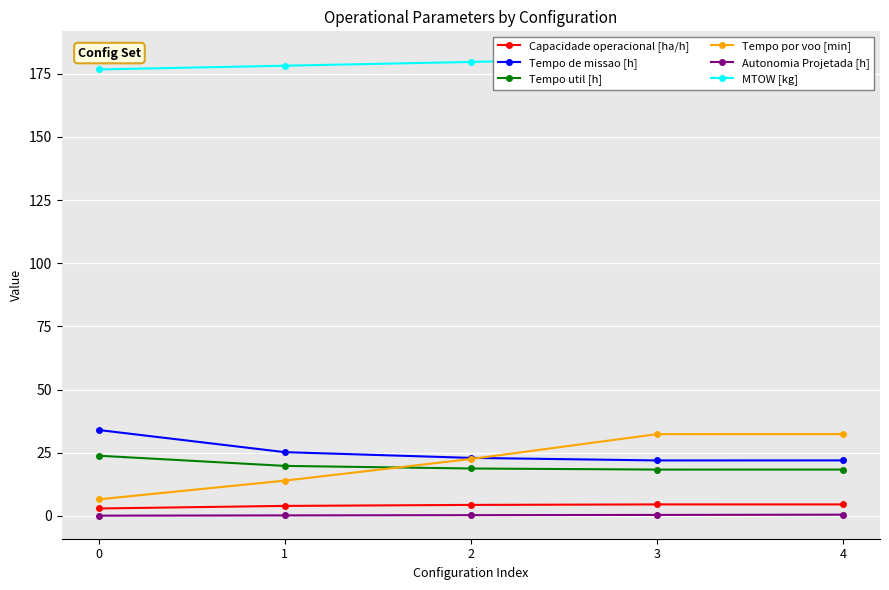

True or false: Autonomia Projetada [h] has a value of 0.1 at 1.

False